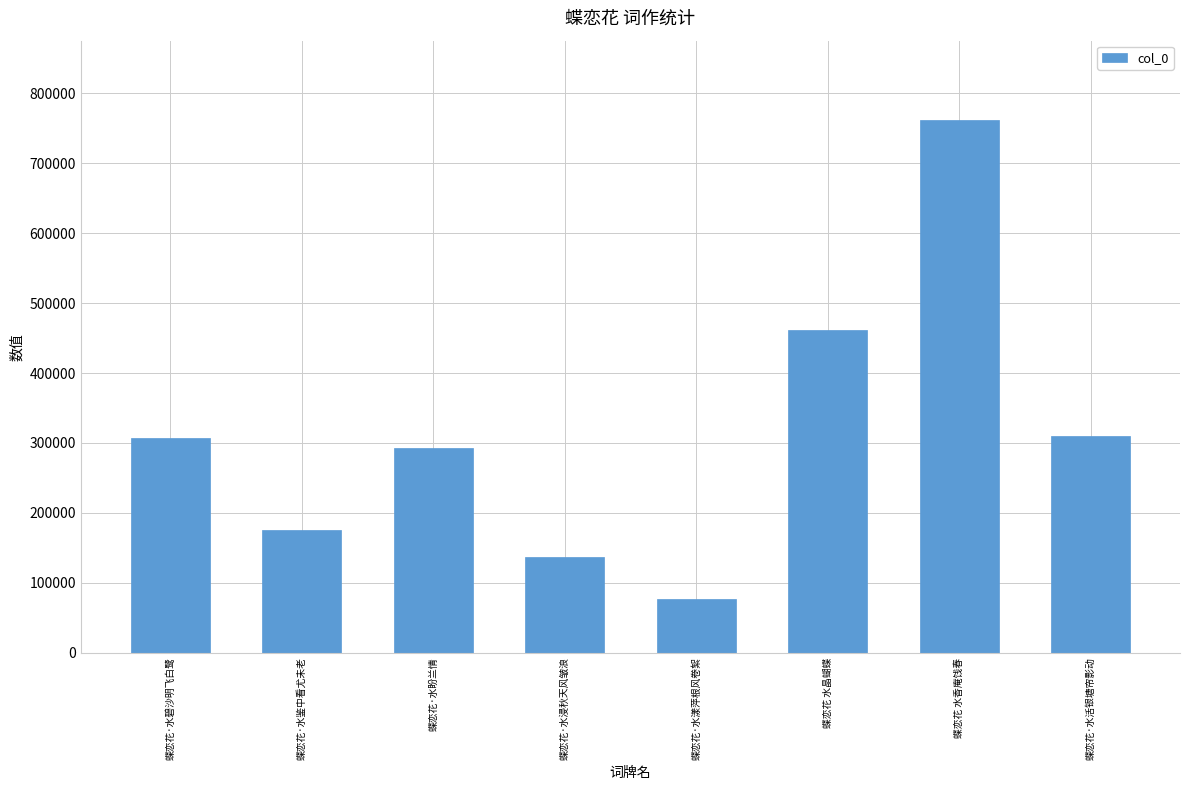

Is it true that the value at 蝶恋花·水盼兰情 is 196175?

False